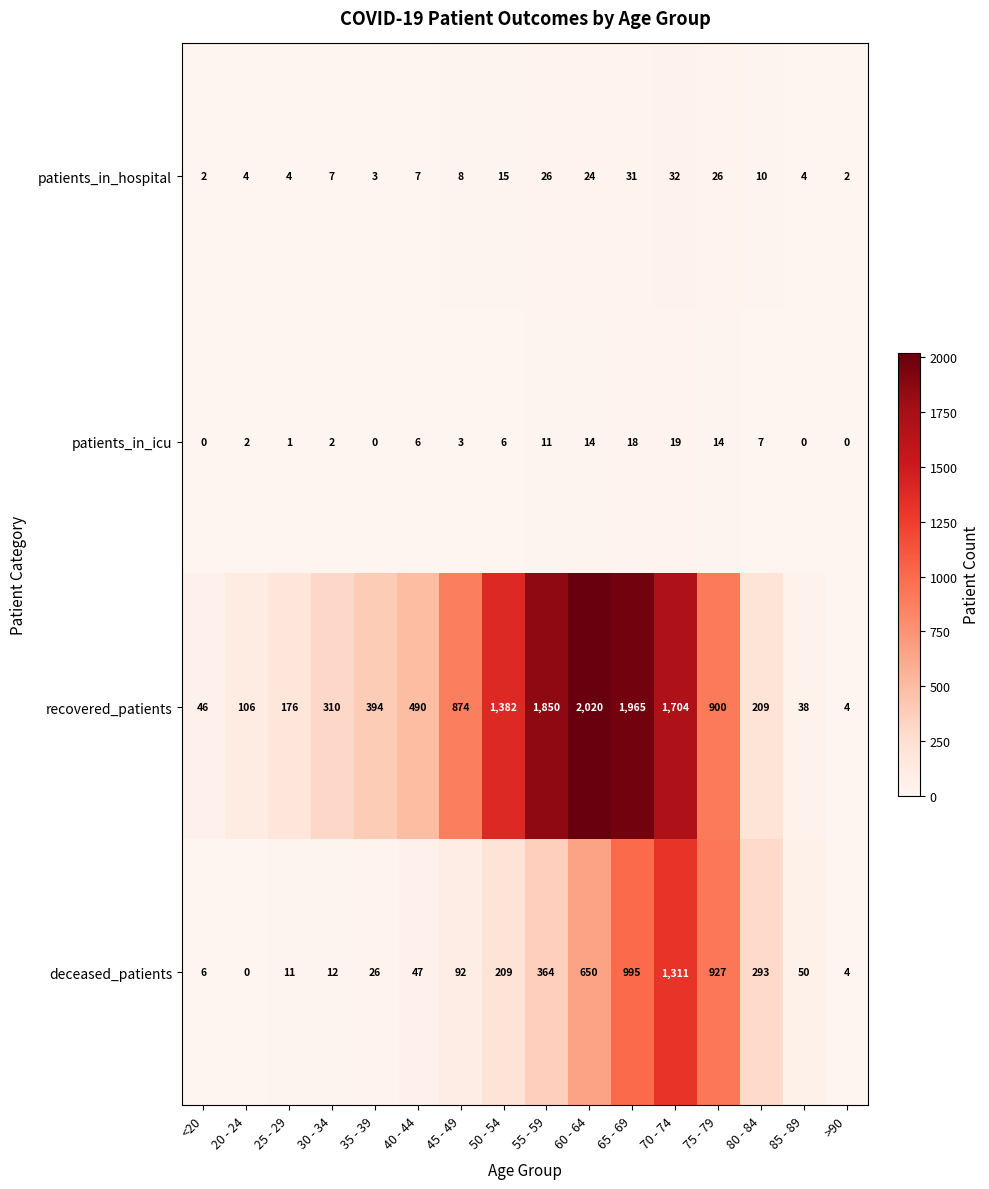

Rank the series at 40 - 44 from lowest to highest value.

patients_in_icu, patients_in_hospital, deceased_patients, recovered_patients